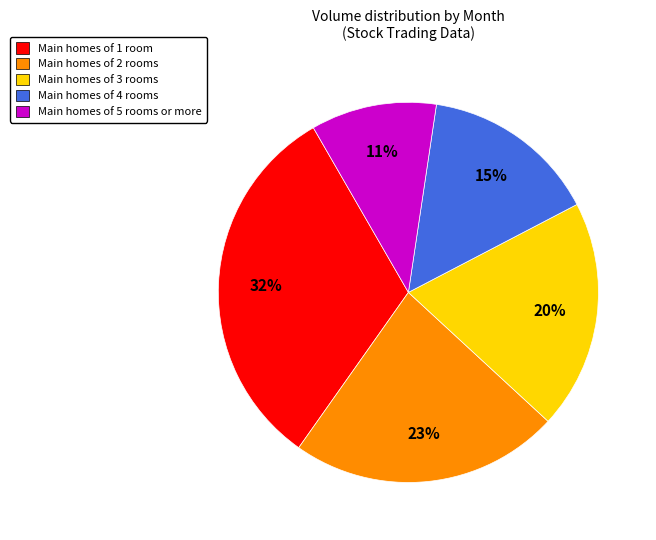

What is the smallest slice in the pie chart?

Main homes of 5 rooms or more